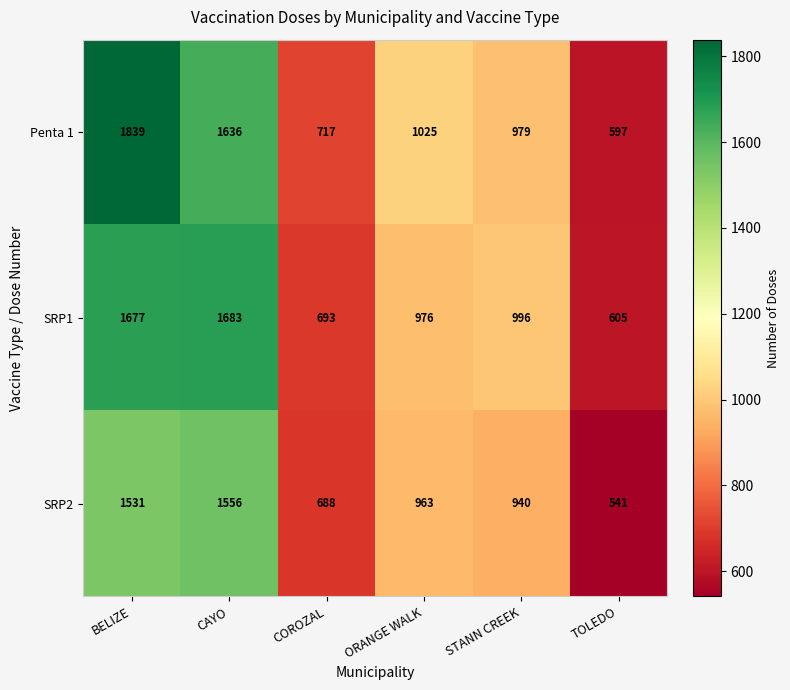

What is the difference between the maximum and second lowest values in the Penta 1 series?

1122